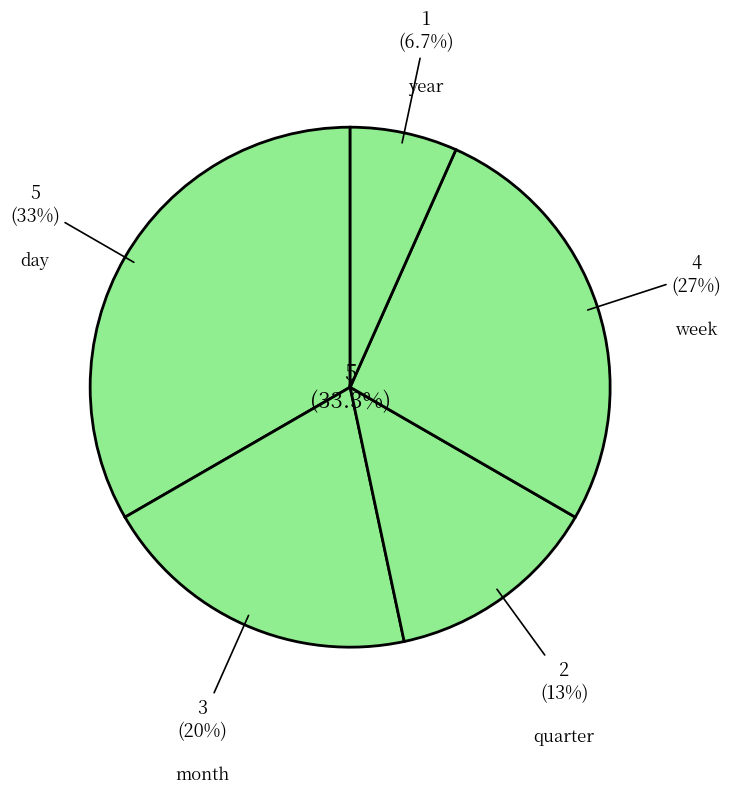

True or false: month accounts for 20% of the total.

True